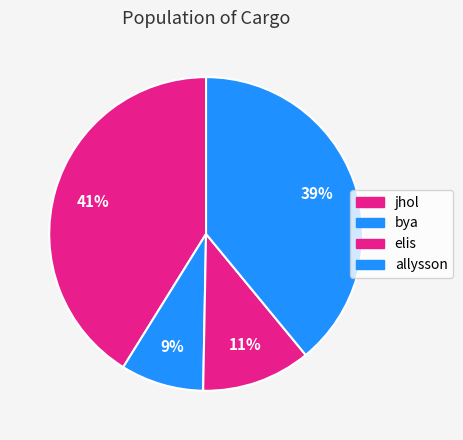

Which slice is the largest?

jhol